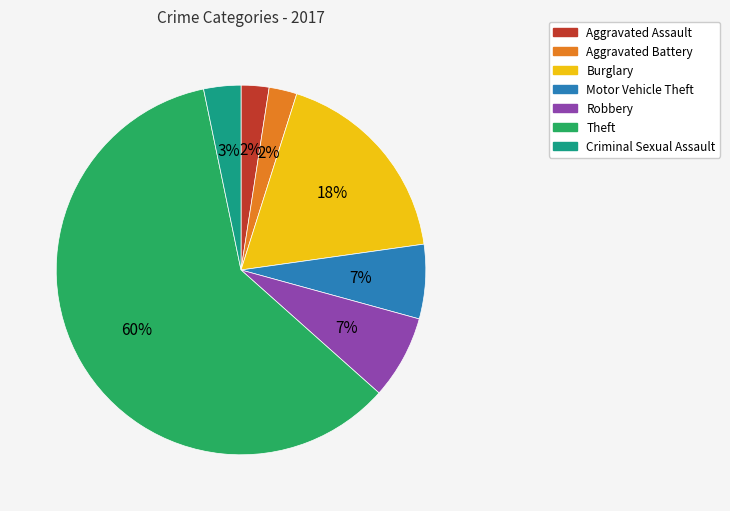

Combined, do Criminal Sexual Assault and Aggravated Battery account for over 50%?

No